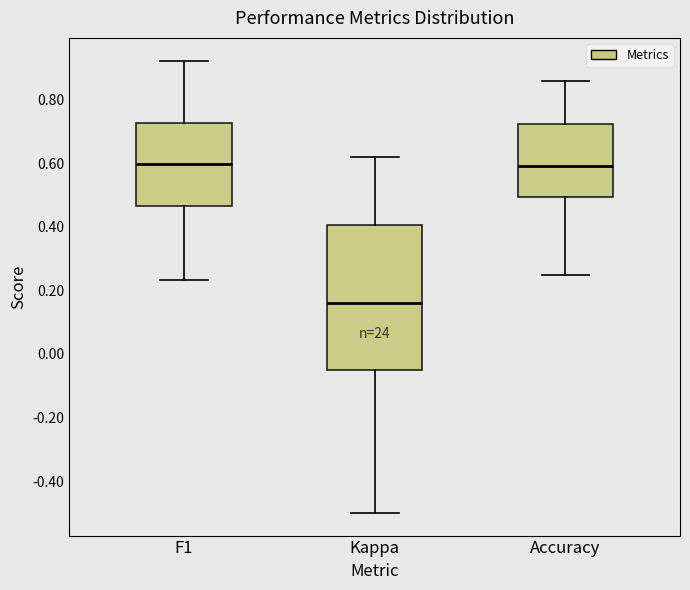

Reading left to right, read every box against the y-axis: the position of its median line, the range the box covers, and the ends of its whiskers. The values are not printed on the chart, so give them approximately, as read against the axis.

F1: median 0.60, box 0.46 to 0.72, whiskers 0.24 to 0.92
Kappa: median 0.16, box -0.06 to 0.40, whiskers -0.50 to 0.62
Accuracy: median 0.60, box 0.50 to 0.72, whiskers 0.26 to 0.86